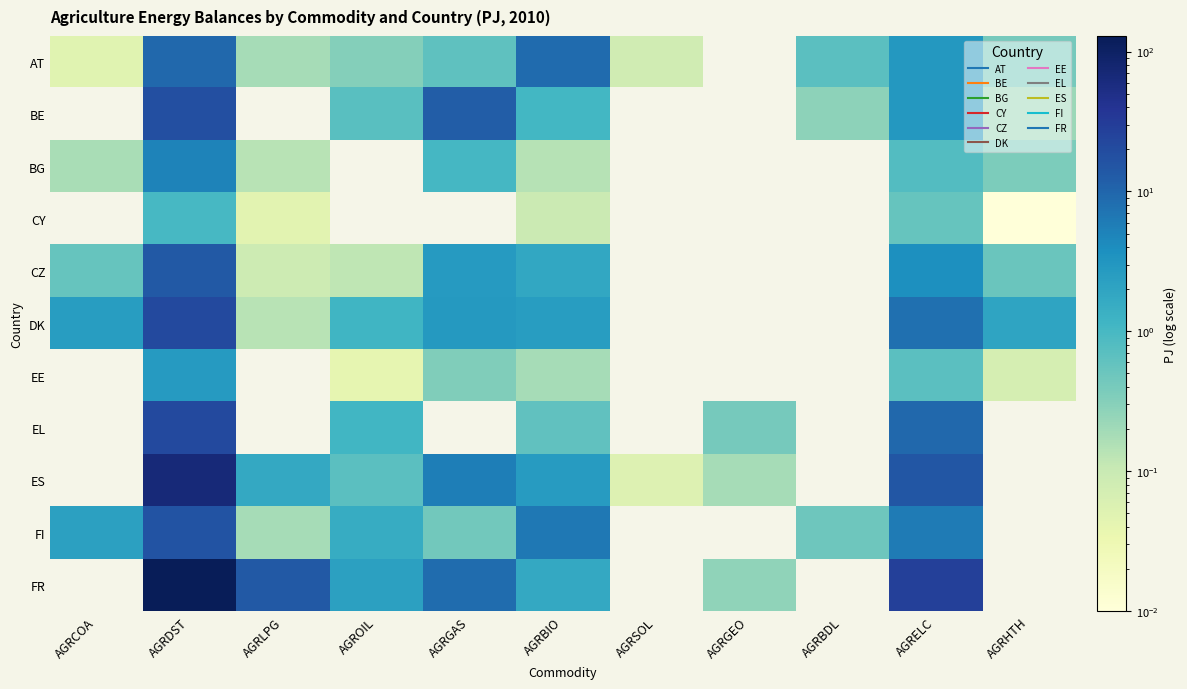

How many distinct data groups are displayed?

11